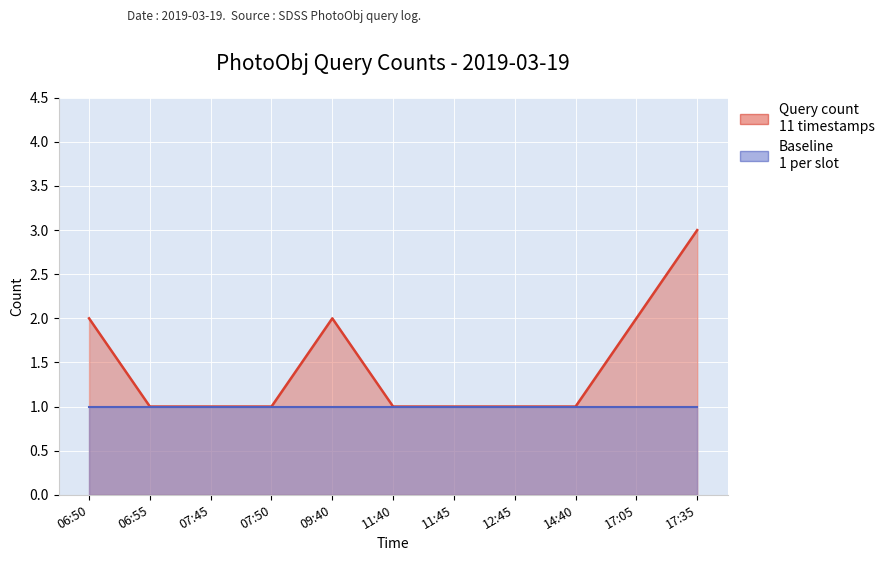

What is the sum of all values?

16